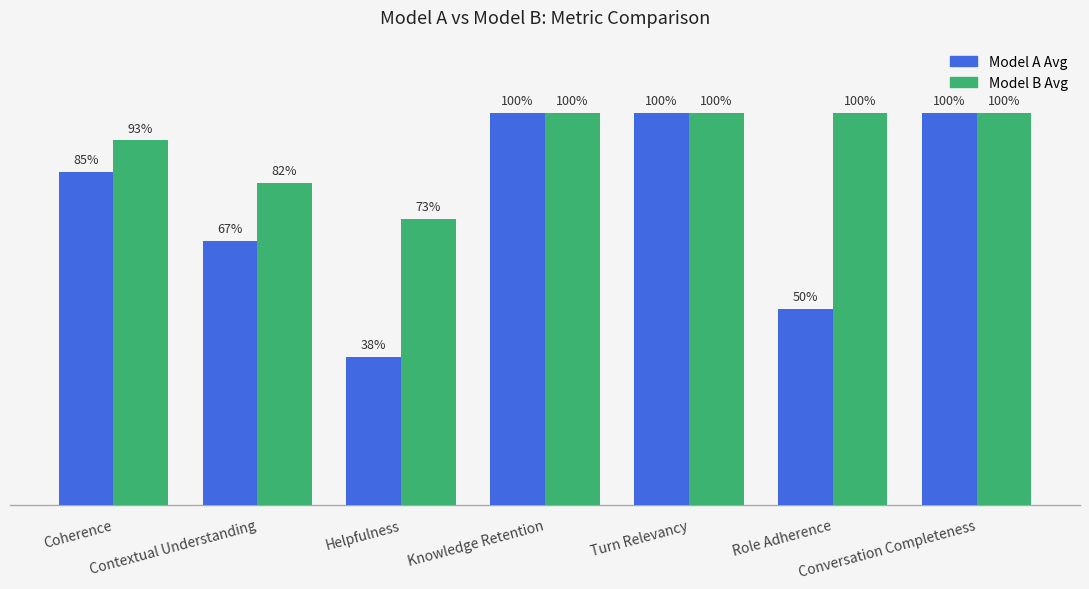

What are all the series names shown in the legend?

Model A Avg, Model B Avg